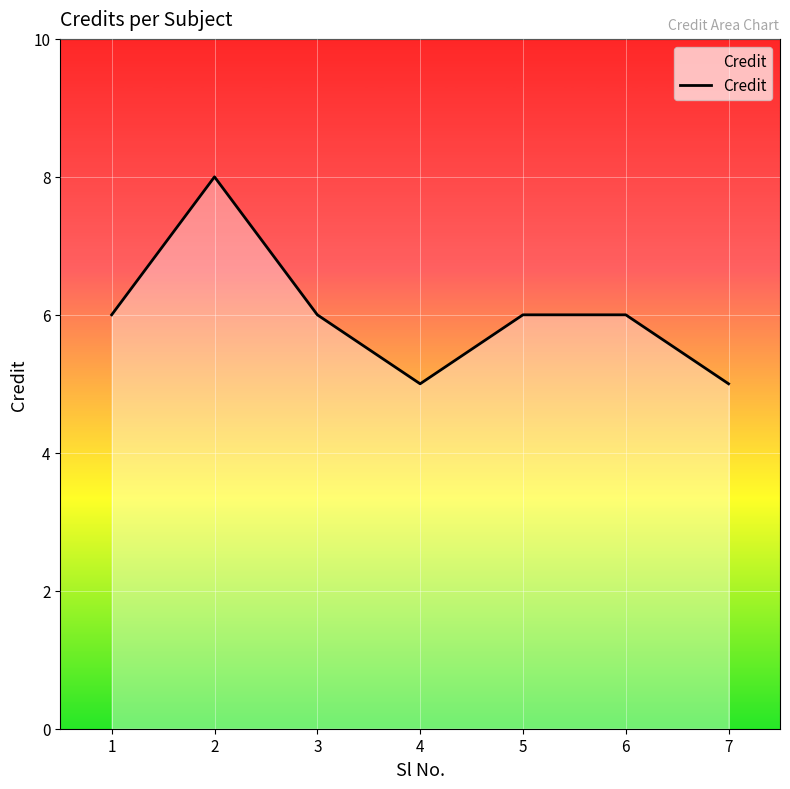

What is the ratio of the value at 2 to the value at 6?

1.3